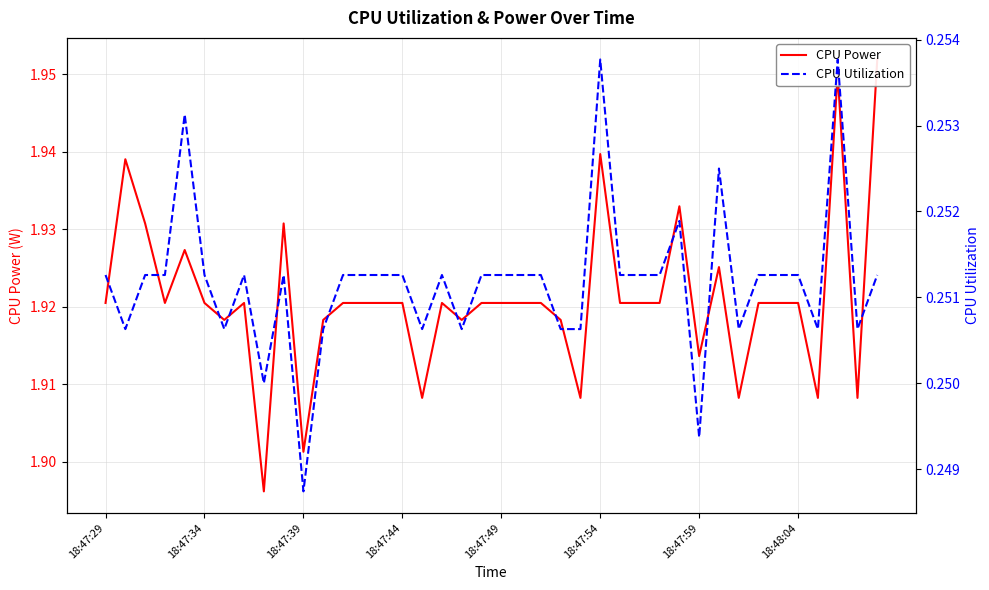

How many interior local valleys does the CPU Power series have?

11